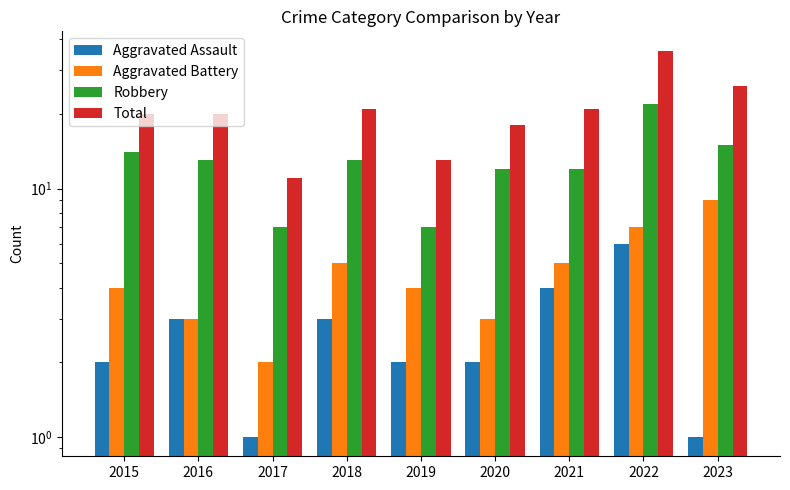

What value does the Aggravated Battery series have at 2019?

4